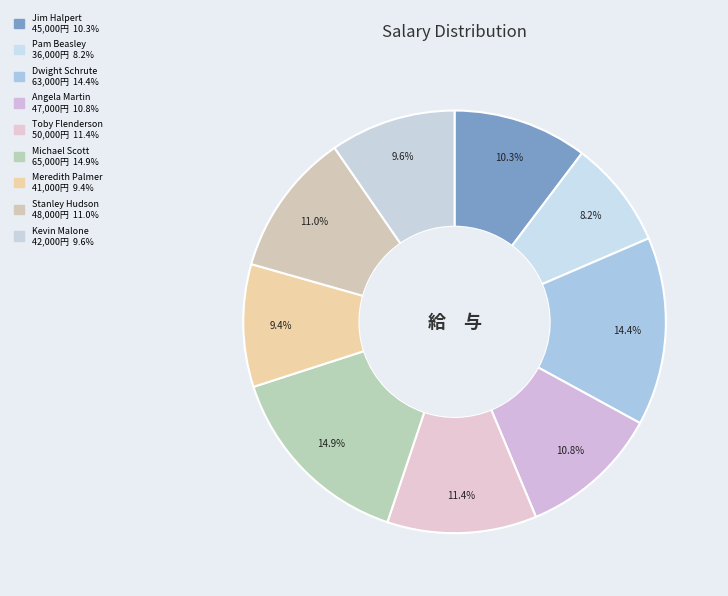

Combined, do Pam Beasley and Angela Martin account for over 50%?

No